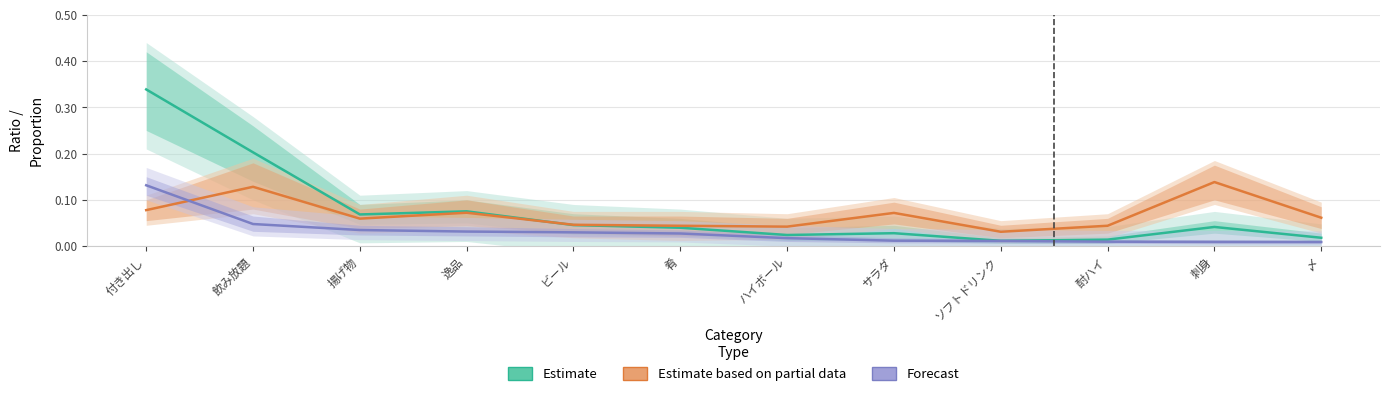

Is it true that Estimate equals 0.0 at 逸品?

False